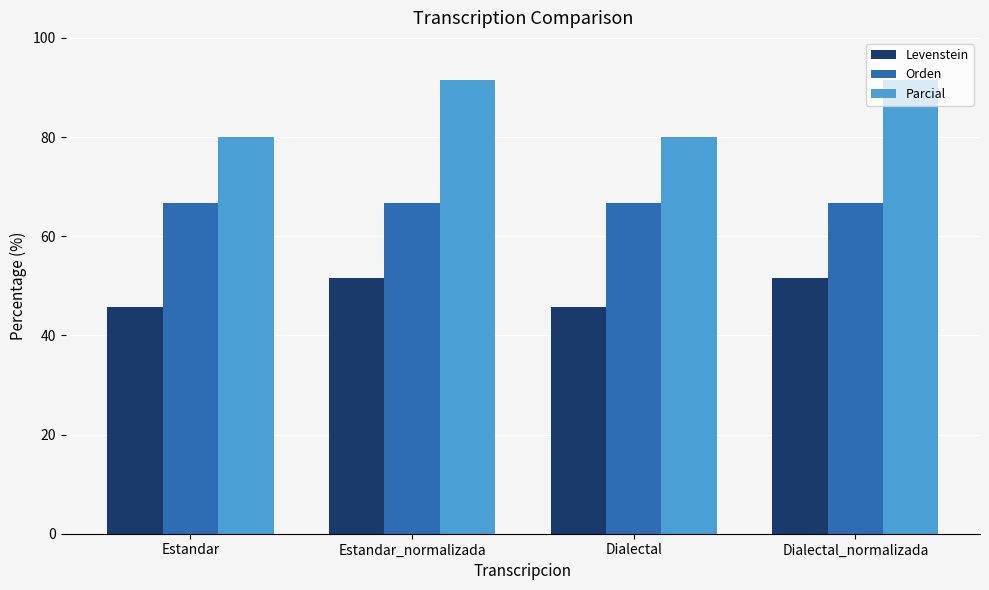

What is the total value across all series at Dialectal_normalizada?

209.7